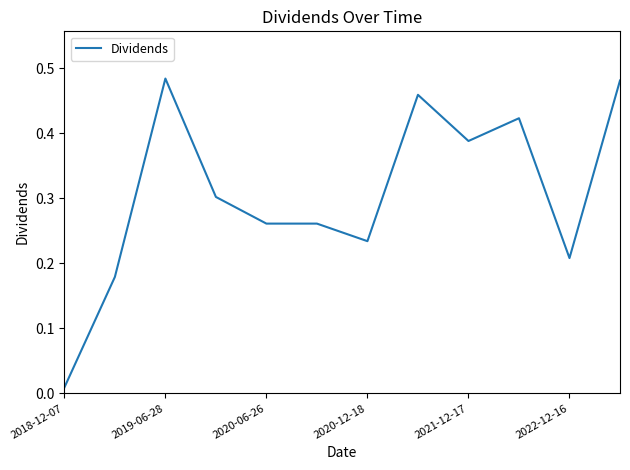

Reading left to right, extract all data points from this chart.

0.0	0.2	0.5	0.3	0.3	0.3	0.2	0.5	0.4	0.4	0.2	0.5